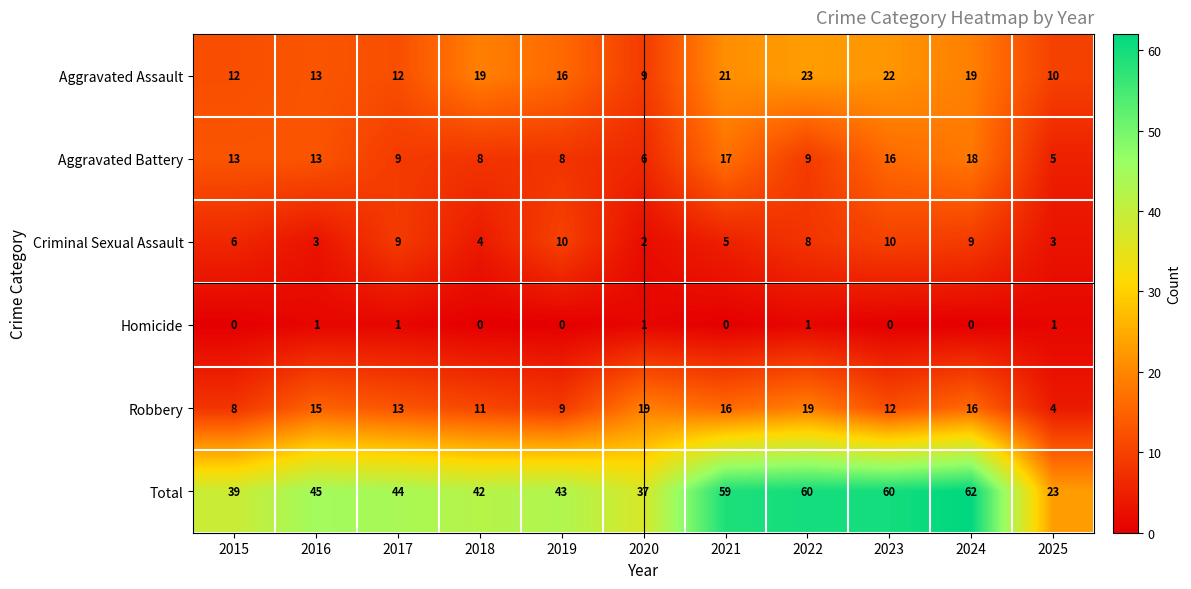

Which label corresponds to the largest value in the chart?

2024